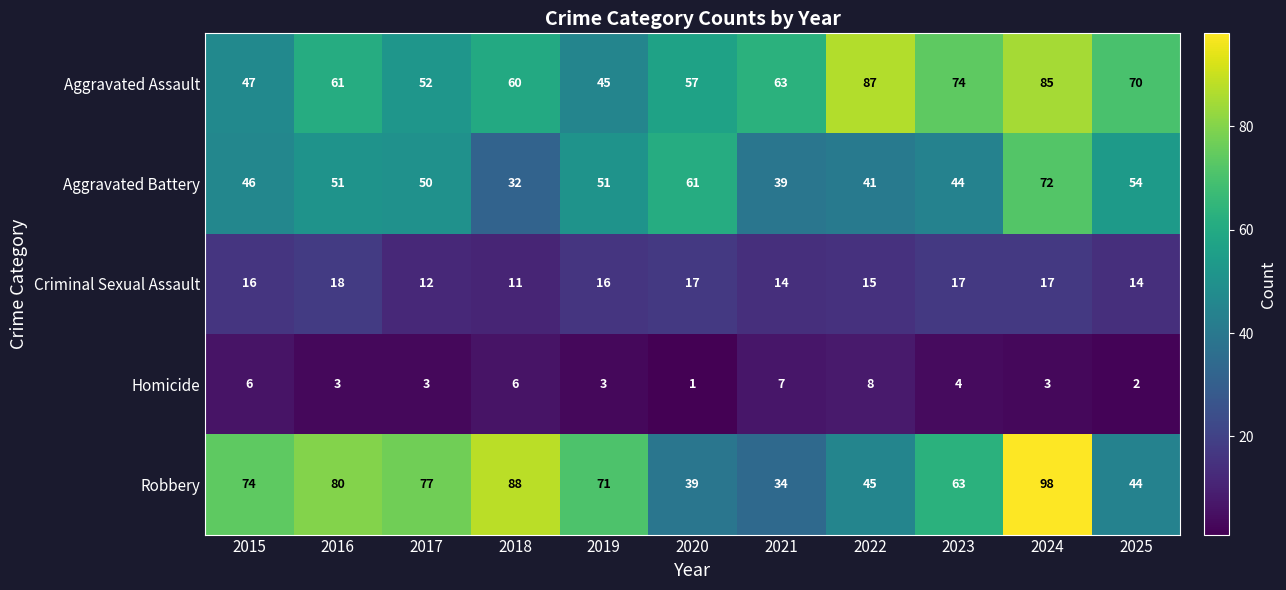

What value does the Robbery series have at 2022, to the nearest 5?

45